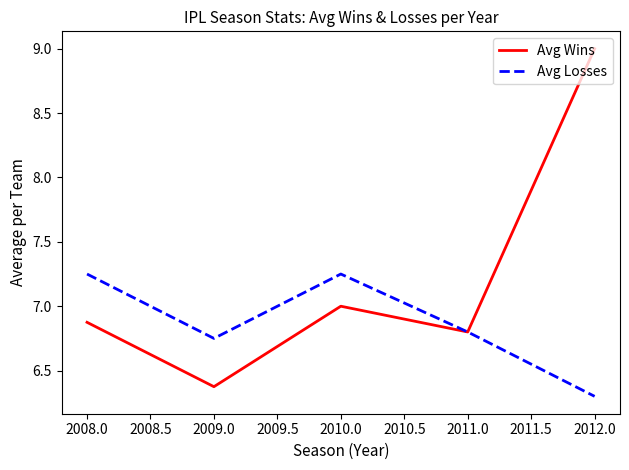

How many categories are shown in the chart?

5